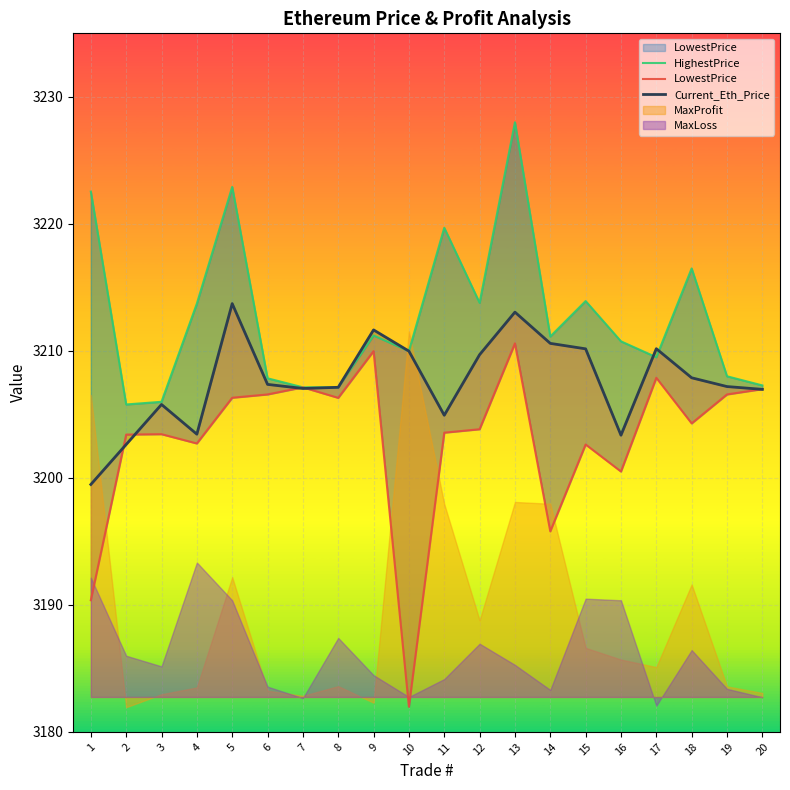

Where does the Current_Eth_Price series first go above 3207?

5